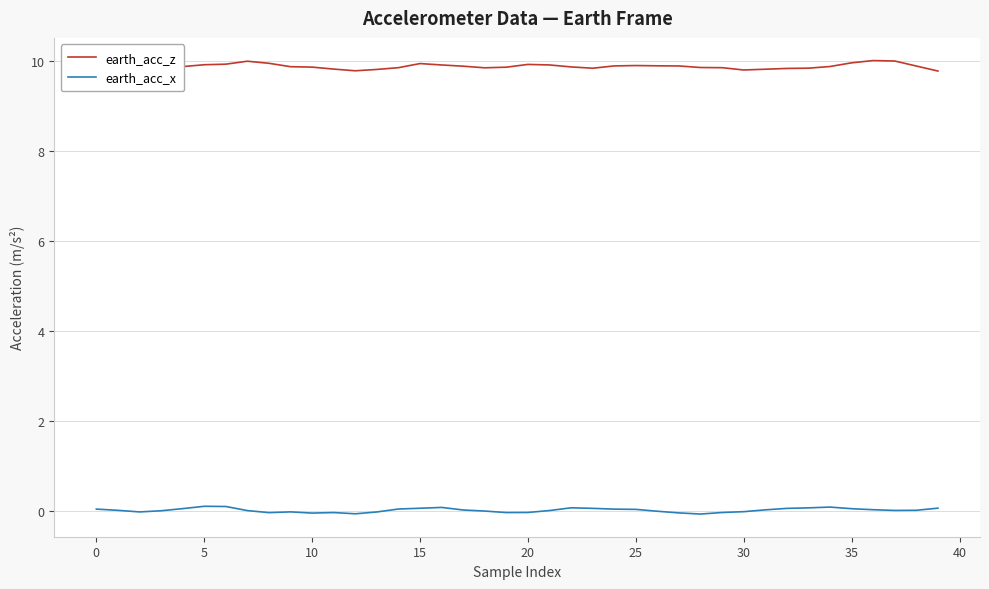

True or false: earth_acc_x and earth_acc_z cross at least once.

False